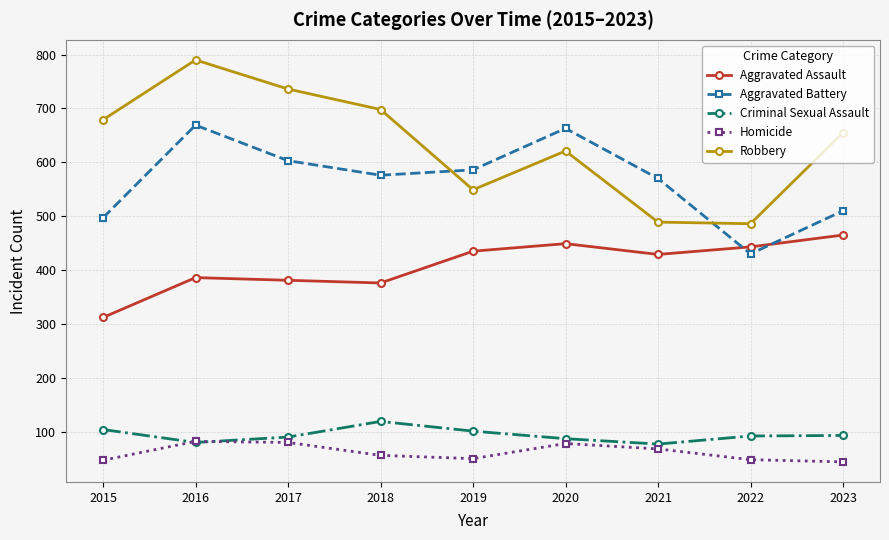

What is the difference between the highest and lowest values at 2020?

585